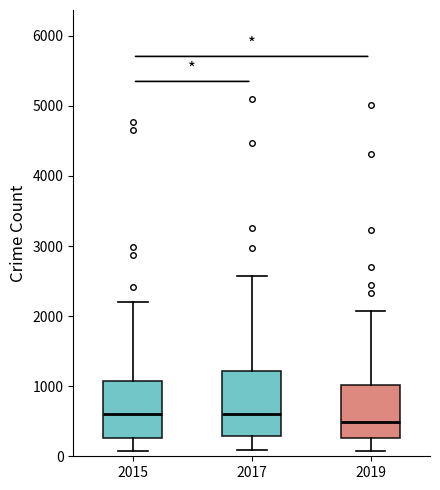

Reading left to right, transcribe this box plot: for each box, give where its median line is, the range the box spans, and where its two whiskers end, as read against the y-axis. The values are not printed on the chart, so give them approximately, as read against the axis.

2015: median 600, box 300 to 1100, whiskers 100 to 2200
2017: median 600, box 300 to 1200, whiskers 100 to 2600
2019: median 500, box 300 to 1000, whiskers 100 to 2100